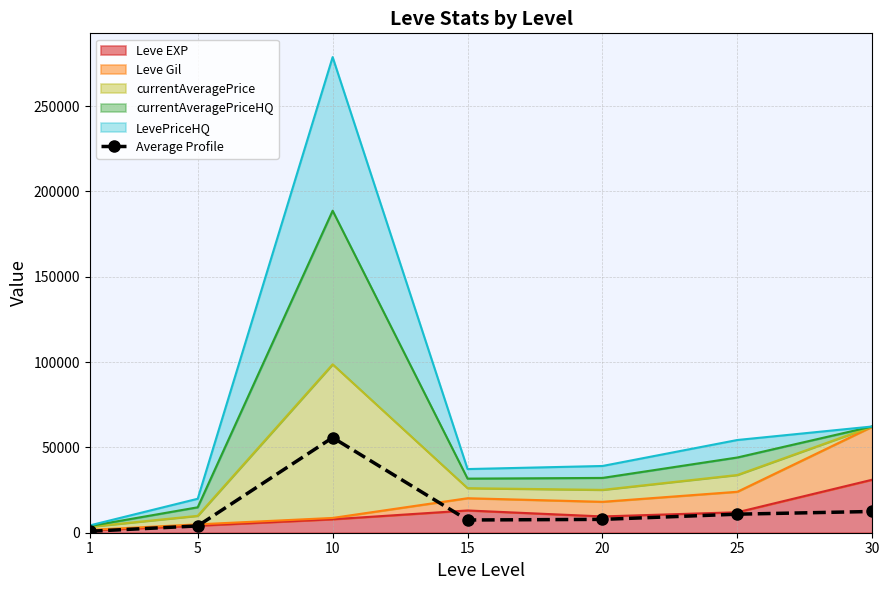

Which label corresponds to the largest value in the chart?

10